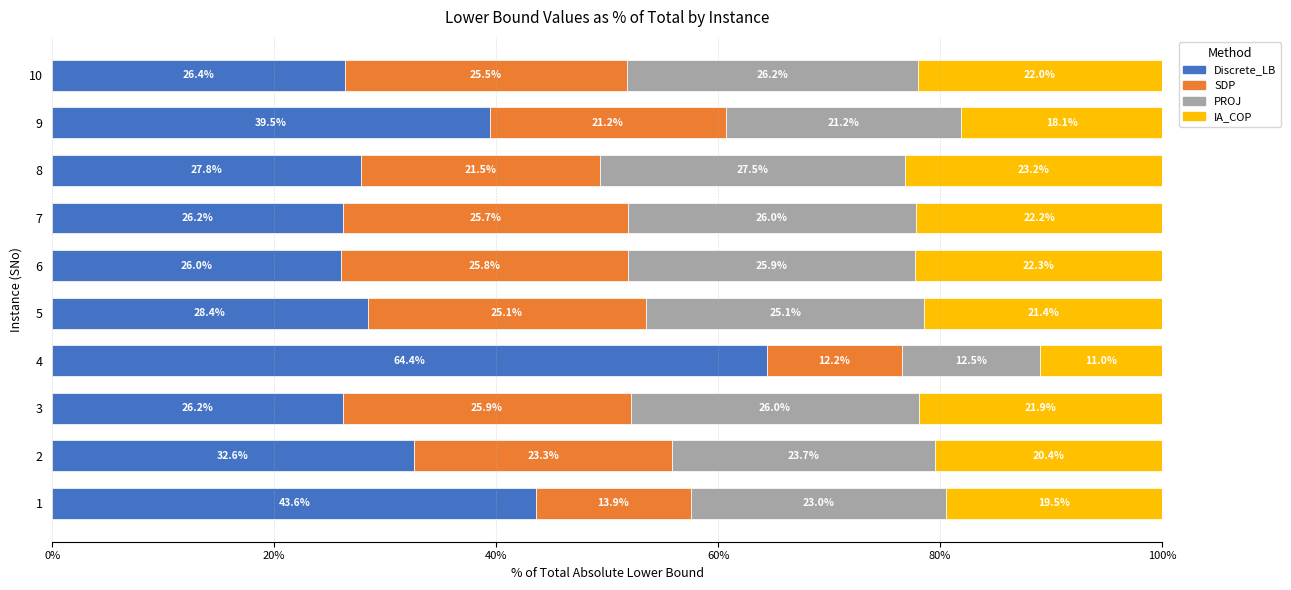

The Discrete_LB series shows 5.3 at 6. True or false?

False